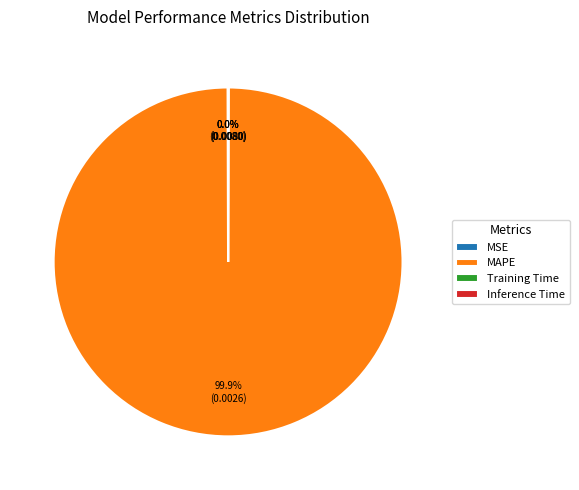

Is MAPE the majority of the pie?

Yes